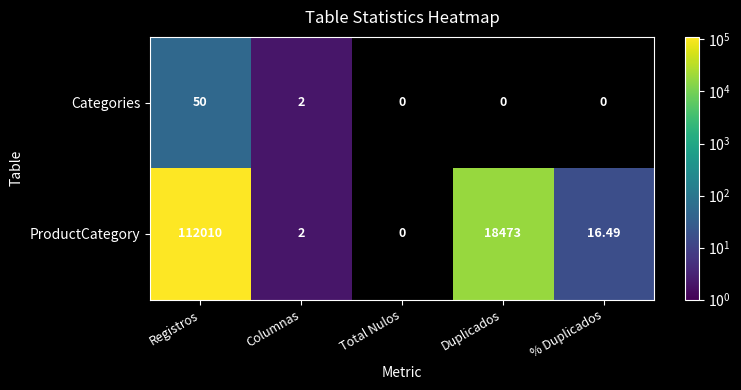

Count the number of categories in the chart.

5